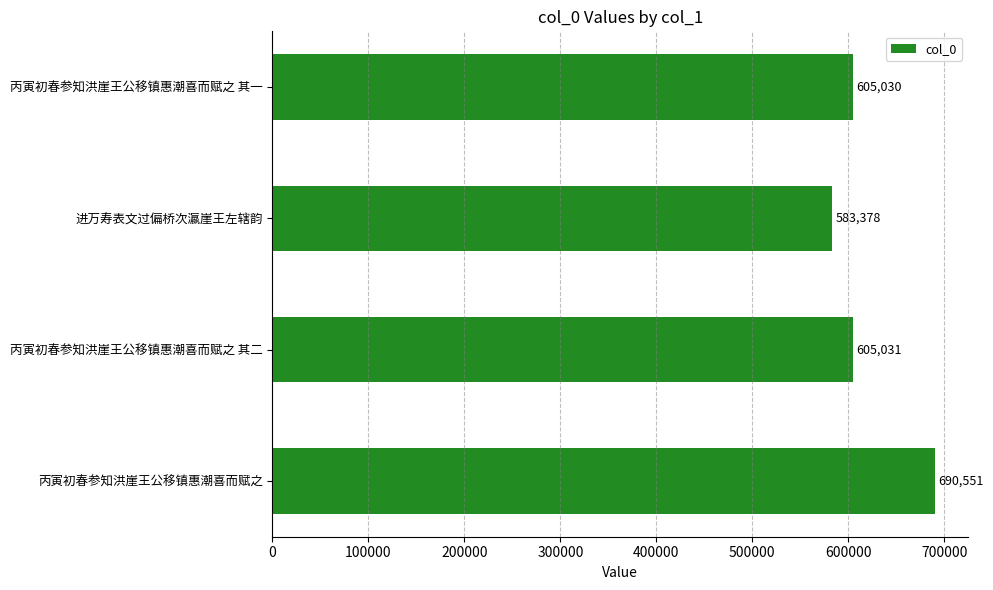

What is the difference between the second highest and minimum values?

21653